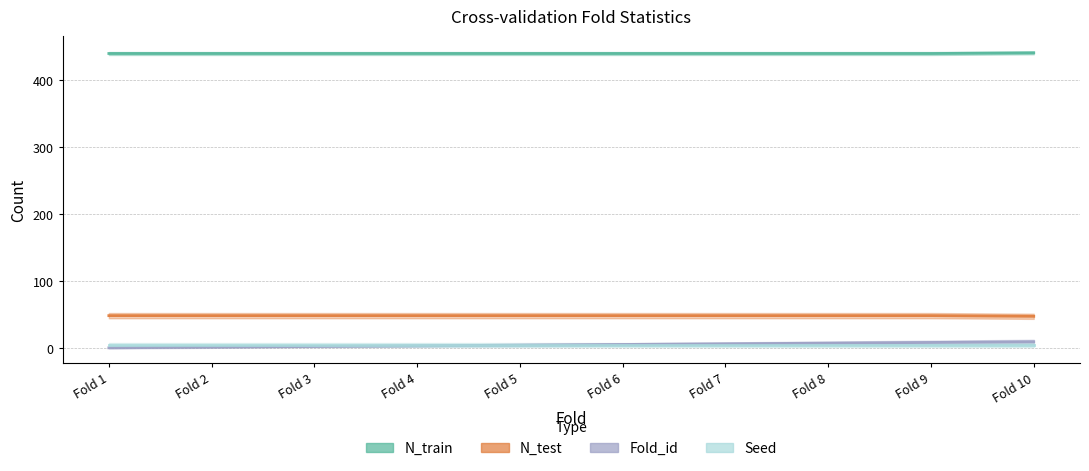

At which category is the sum across all series the highest?

Fold 10